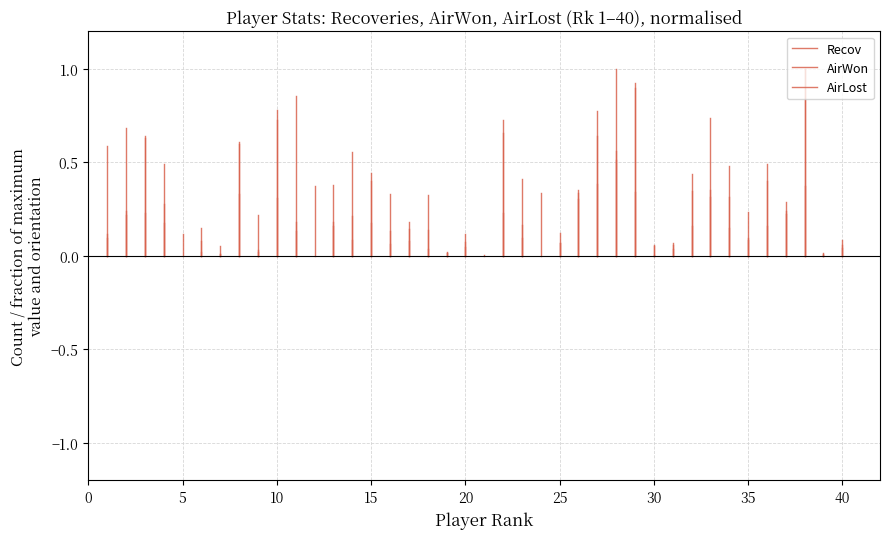

Does the chart display data point markers on the line(s)?

No